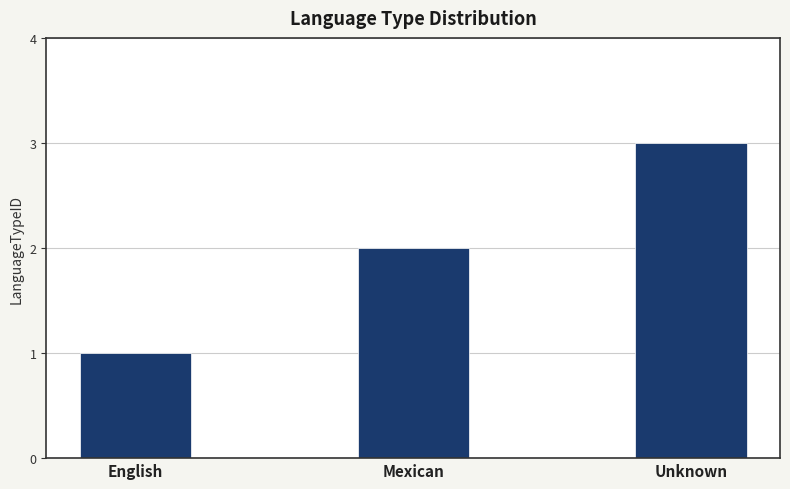

Where is the data nearest to the value 2?

Mexican